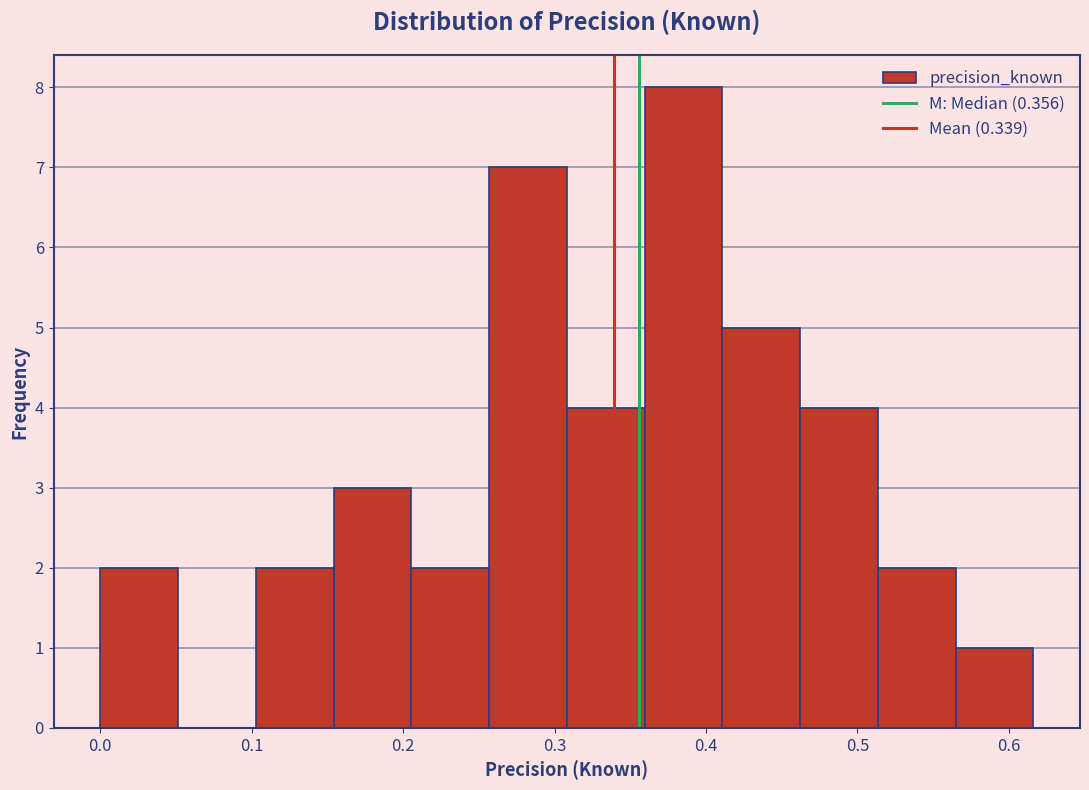

Reading left to right, transcribe this chart: for each bar, give the range it covers on the x-axis and its height. Neither the bar edges nor the heights are printed on the chart, so give them approximately, as read against the axes.

0.00 to 0.05: 2
0.05 to 0.10: 0
0.10 to 0.15: 2
0.15 to 0.21: 3
0.21 to 0.26: 2
0.26 to 0.31: 7
0.31 to 0.36: 4
0.36 to 0.41: 8
0.41 to 0.46: 5
0.46 to 0.51: 4
0.51 to 0.56: 2
0.56 to 0.62: 1